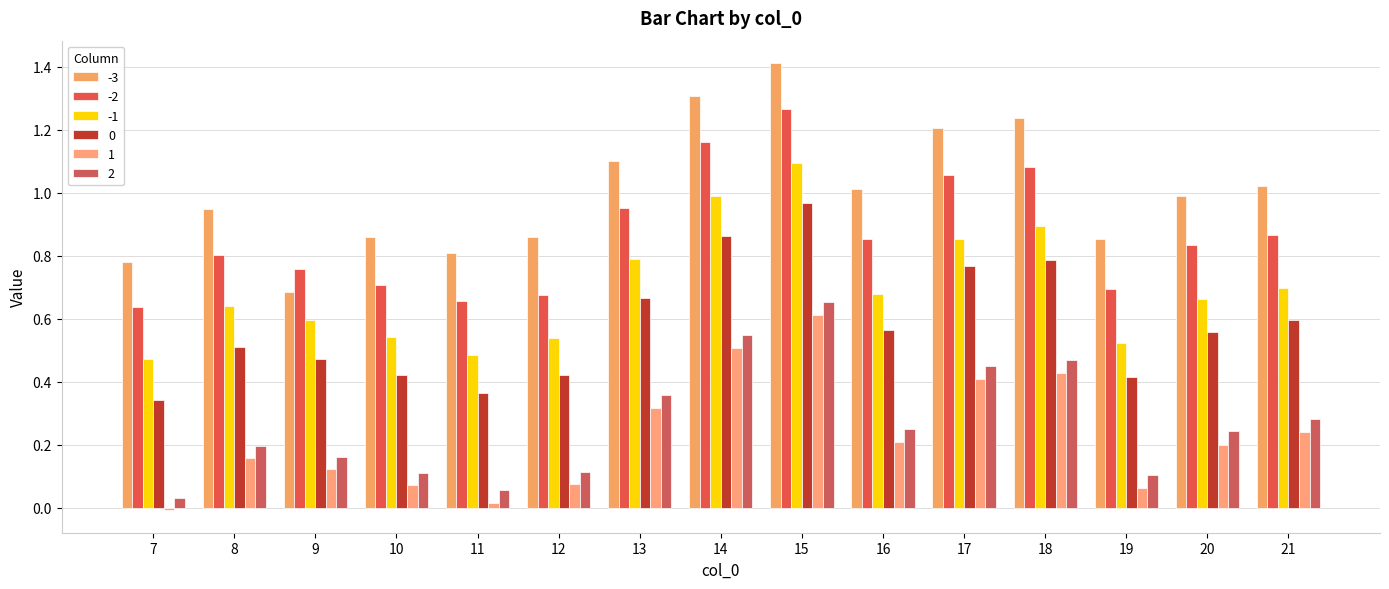

Which series has the largest total across all categories?

-3